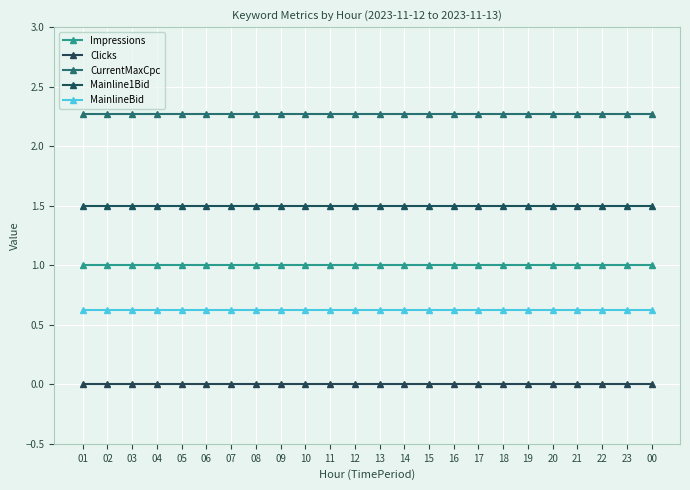

What is the label of the 21st point from the right?

04